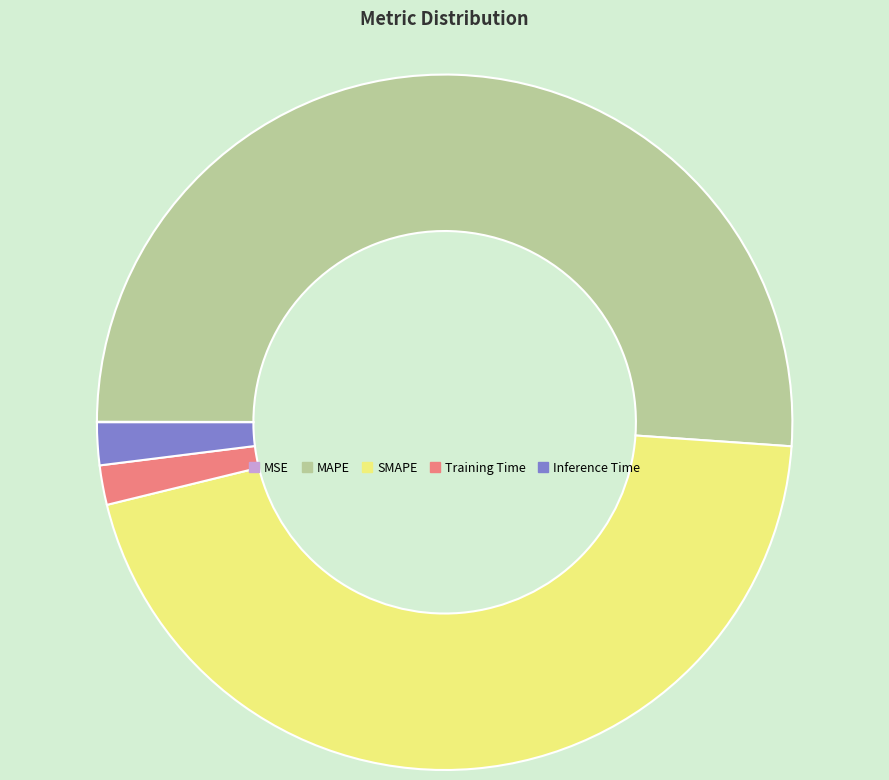

What is the largest slice in the pie chart?

MAPE